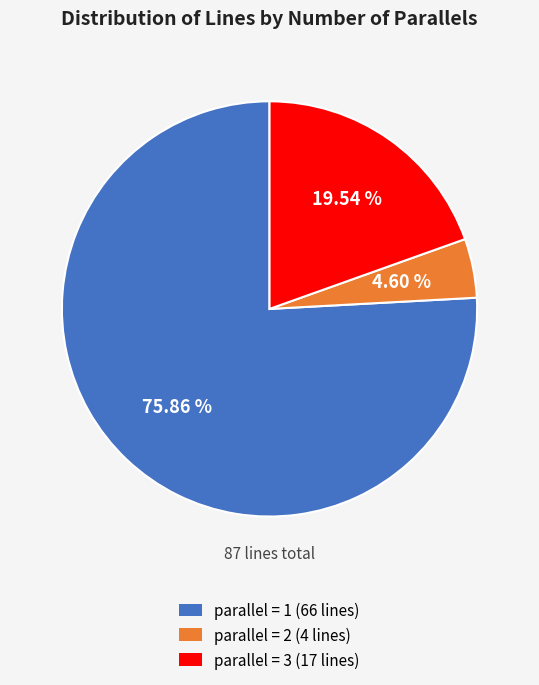

Is there any slice that represents more than half of the pie?

Yes